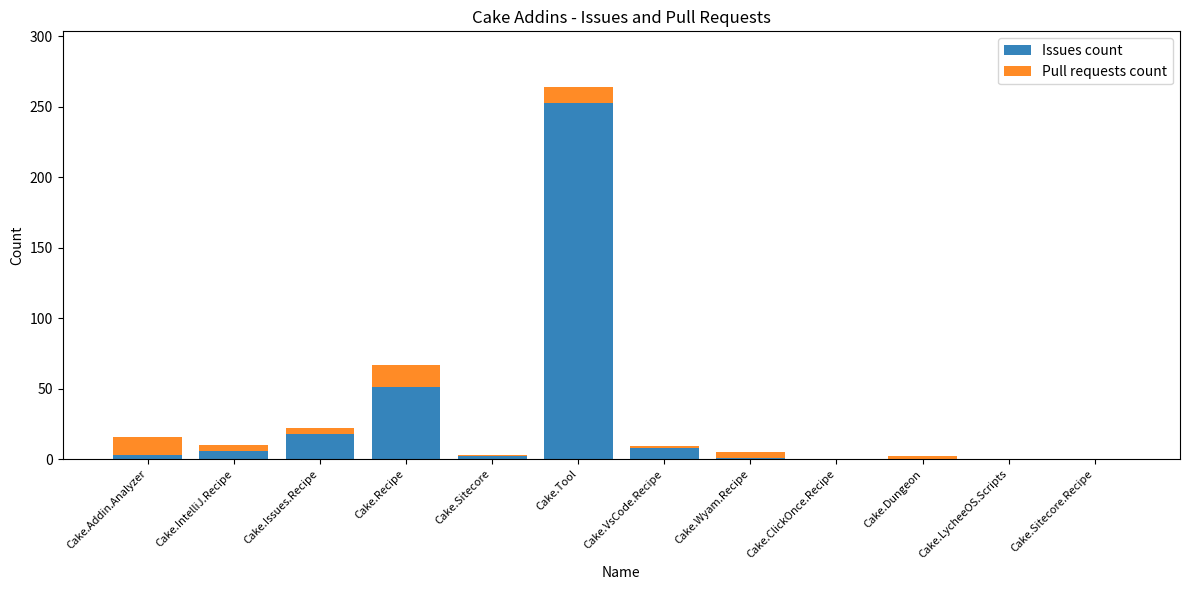

At which label is Issues count closest to 126?

Cake.Recipe